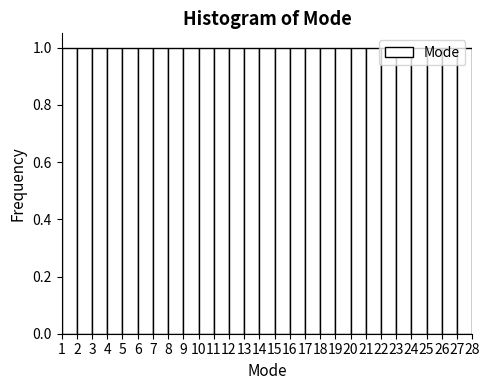

Reading left to right, transcribe this chart: for each bar, give the range it covers on the x-axis and its height. The values are not printed on the chart, so give them approximately, as read against the axis.

1 to 2: 1
2 to 3: 1
3 to 4: 1
4 to 5: 1
5 to 6: 1
6 to 7: 1
7 to 8: 1
8 to 9: 1
9 to 10: 1
10 to 11: 1
11 to 12: 1
12 to 13: 1
13 to 14: 1
14 to 15: 1
15 to 16: 1
16 to 17: 1
17 to 18: 1
18 to 19: 1
19 to 20: 1
20 to 21: 1
21 to 22: 1
22 to 23: 1
23 to 24: 1
24 to 25: 1
25 to 26: 1
26 to 27: 1
27 to 28: 1